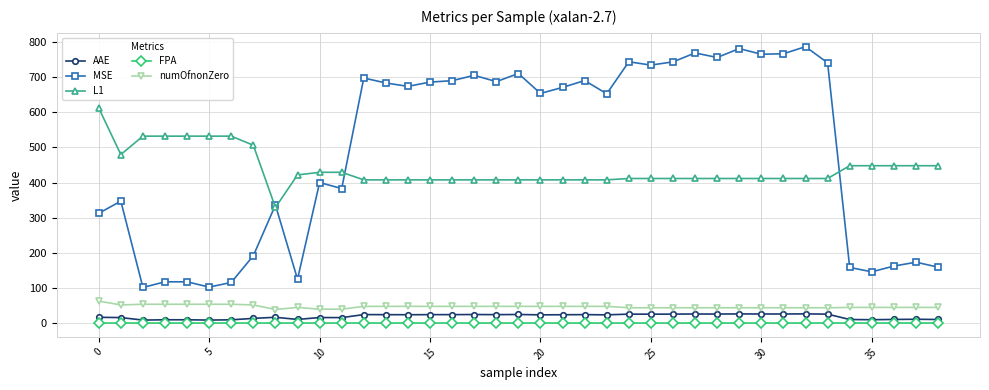

Which series has the largest range (max minus min)?

MSE